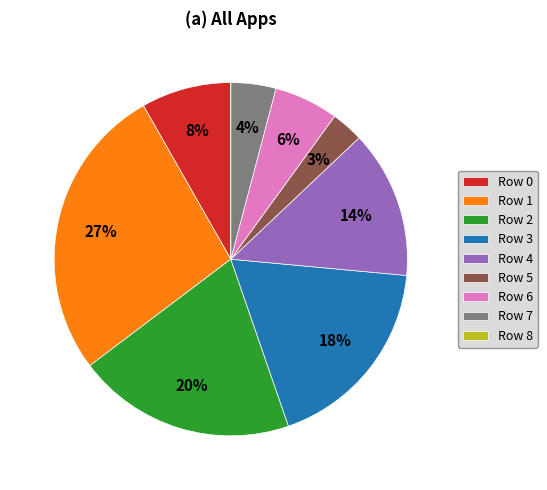

Is there a majority slice in this chart?

No